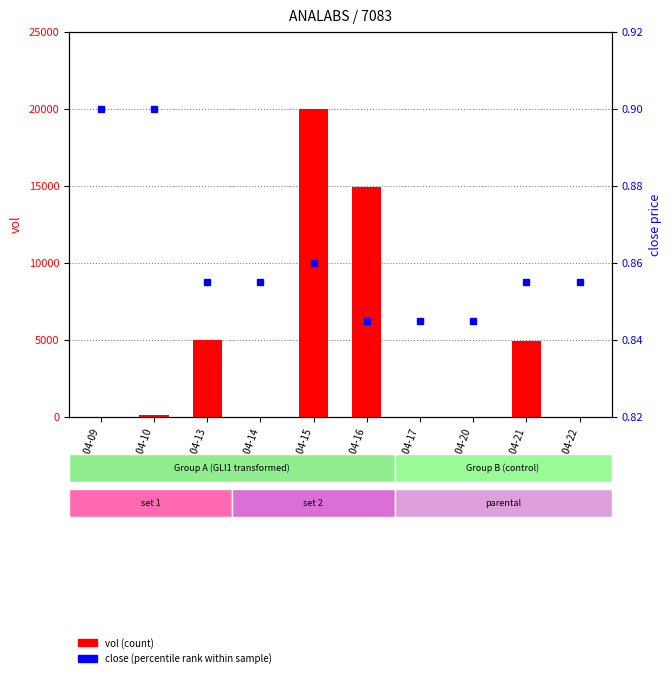

At how many categories does at least one series exceed 5916?

2